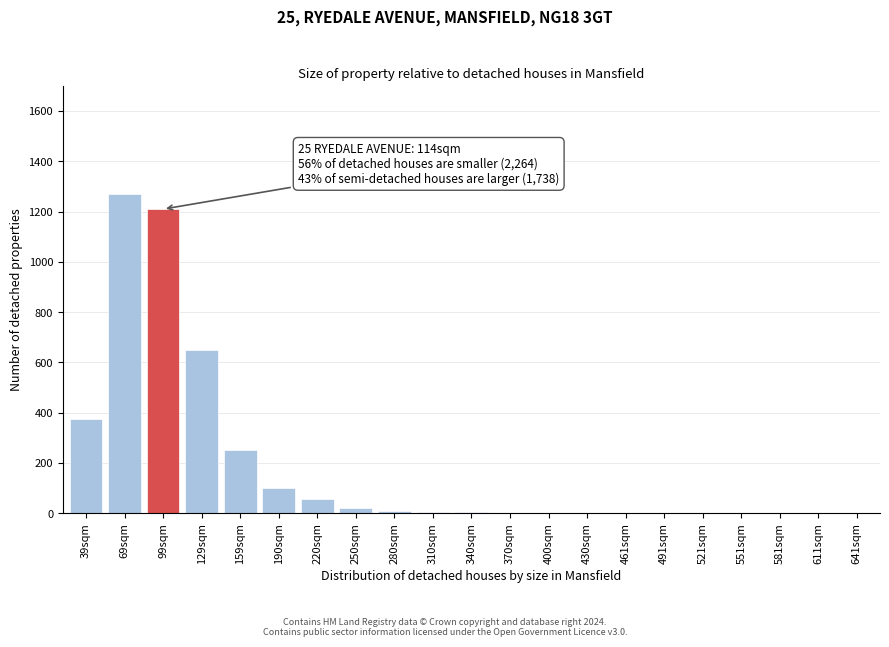

What is the maximum value shown in the chart?

1270